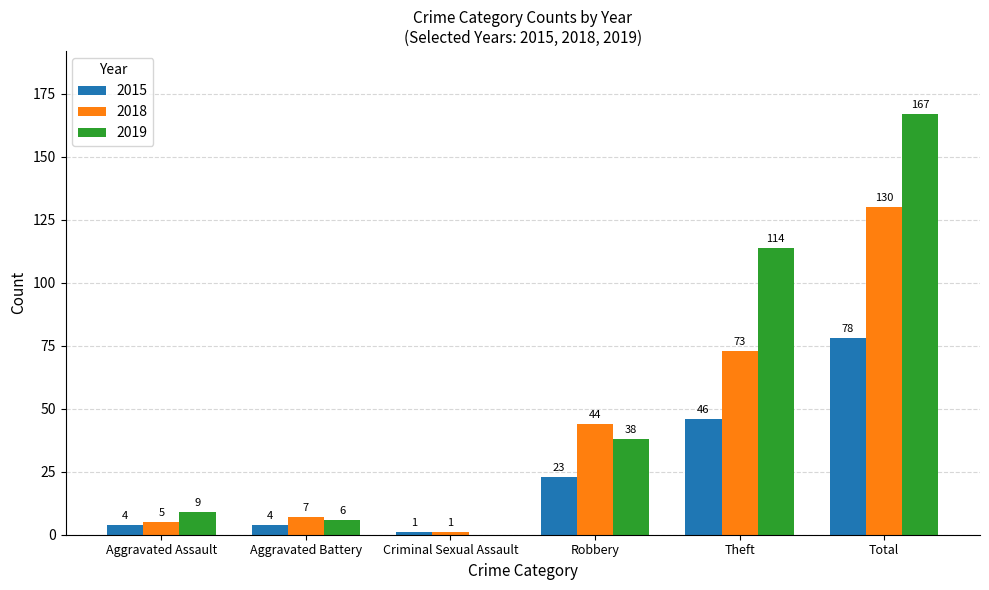

Which series has the widest spread of values?

2019